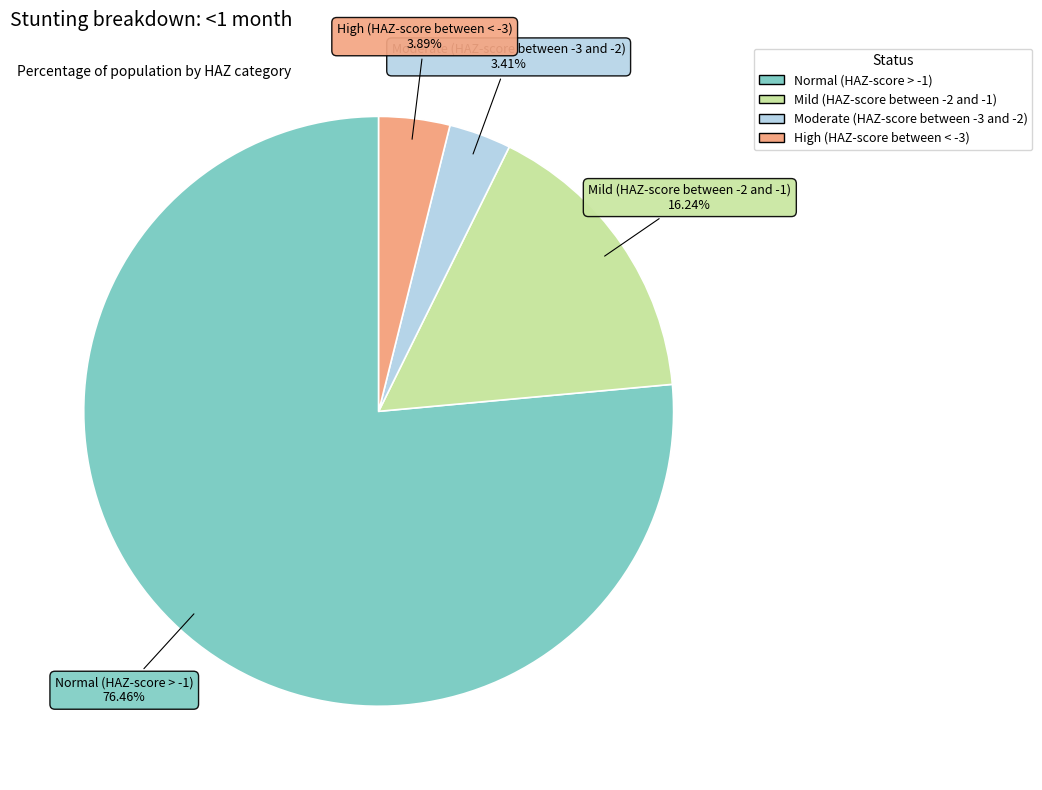

Between Moderate (HAZ-score between -3 and -2) and Normal (HAZ-score > -1), which is larger?

Normal (HAZ-score > -1)